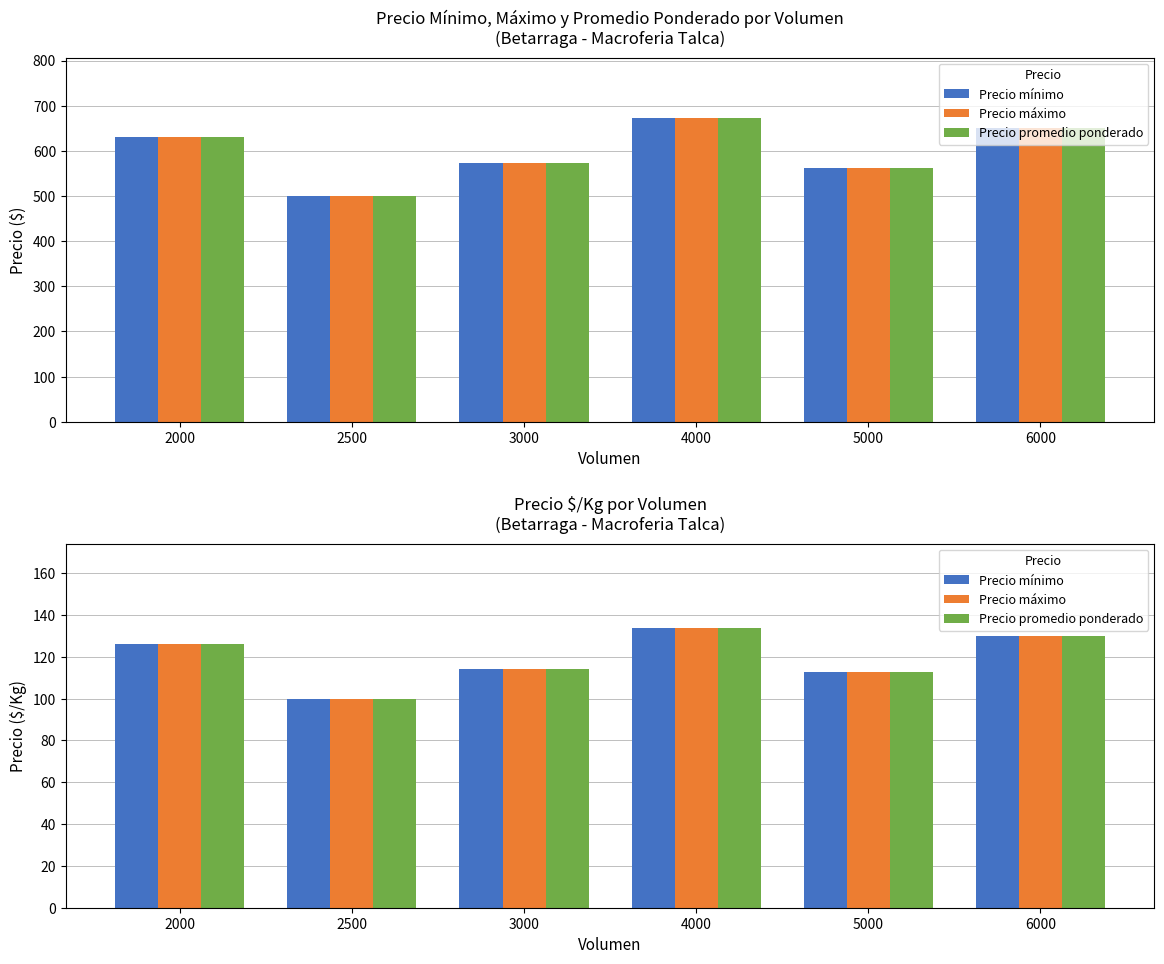

At which label is Precio máximo closest to 117?

3000